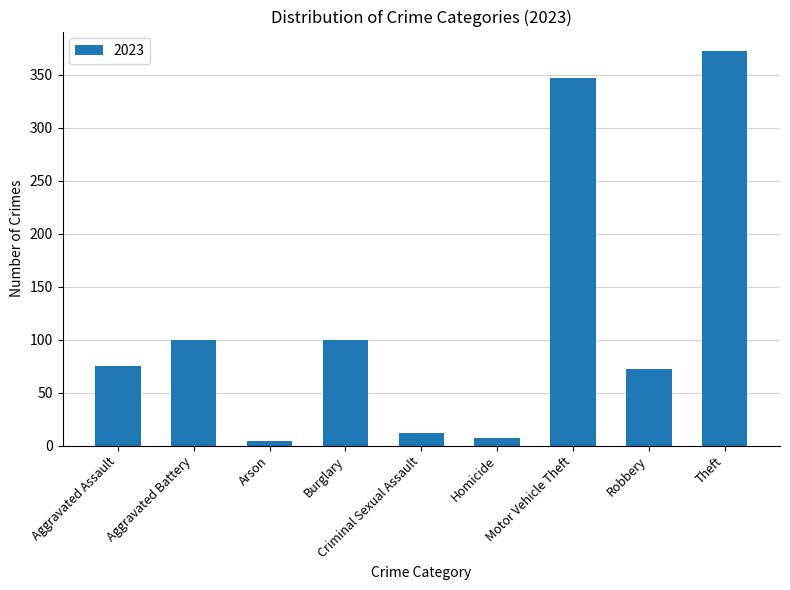

Reading right to left, list all the values displayed in this chart.

372	72	347	7	12	100	4	100	75